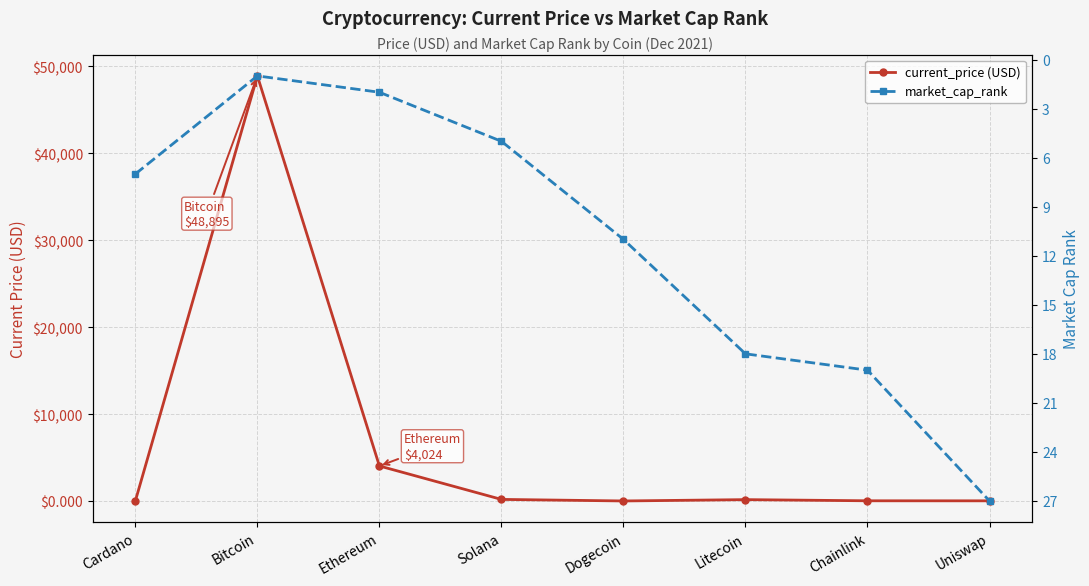

At which label is market_cap_rank closest to 14?

Dogecoin